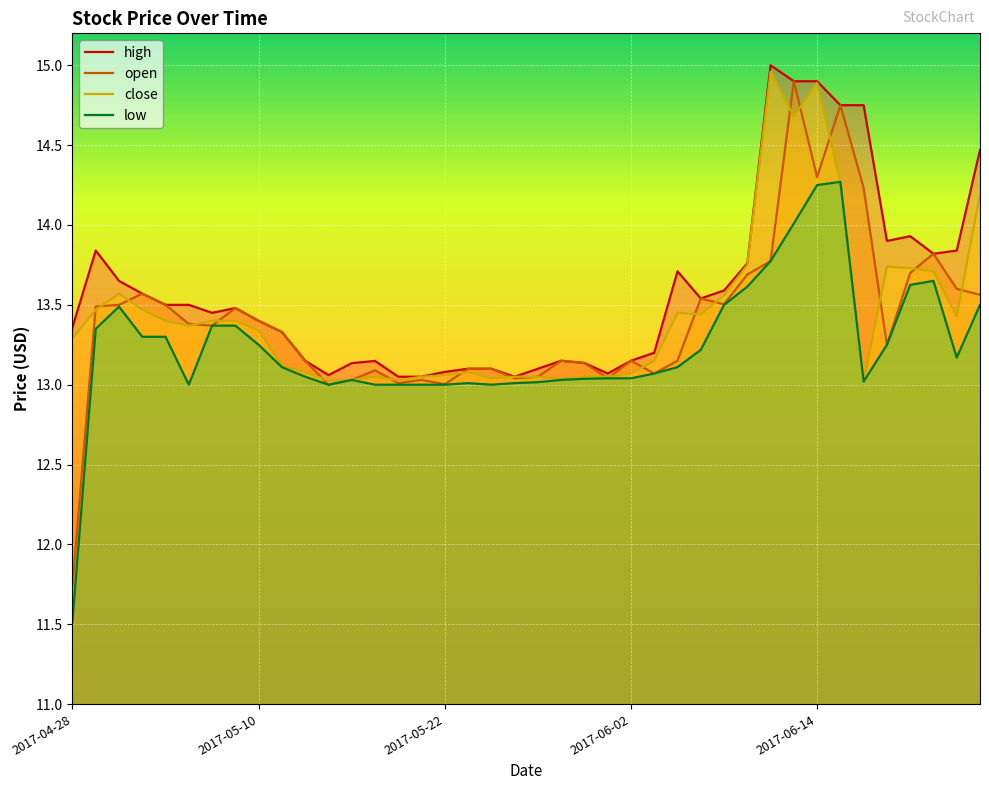

What is the total value across all series at 2017-06-02?

52.4